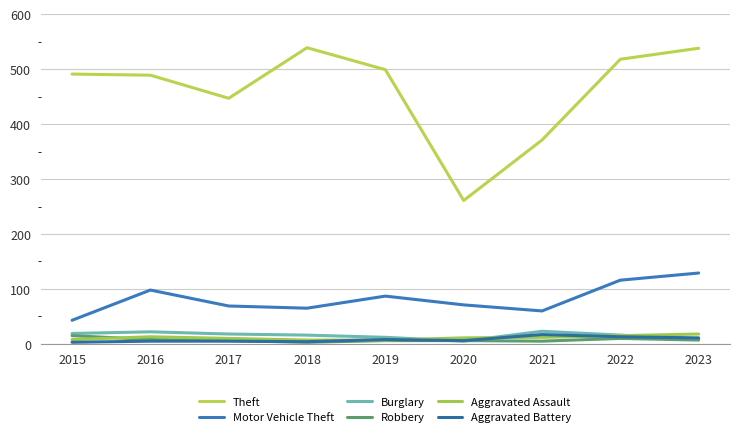

What is the greatest value displayed?

539